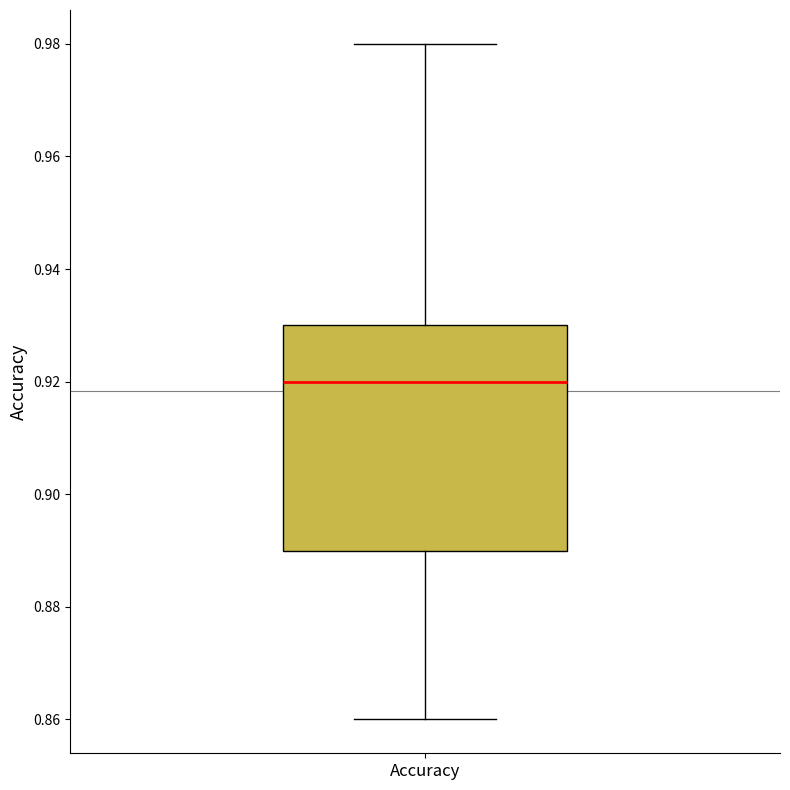

Where does the median line of the box for Accuracy sit on the y-axis? The values are not printed on the chart, so give them approximately, as read against the axis.

0.92